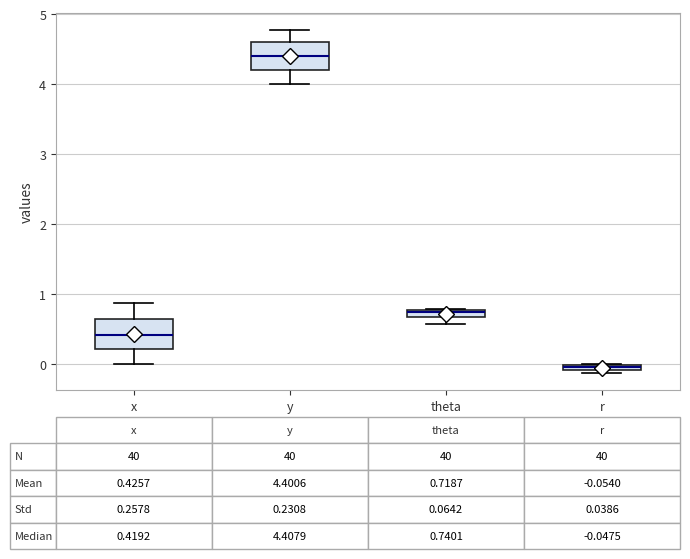

Which box has the highest median line?

y